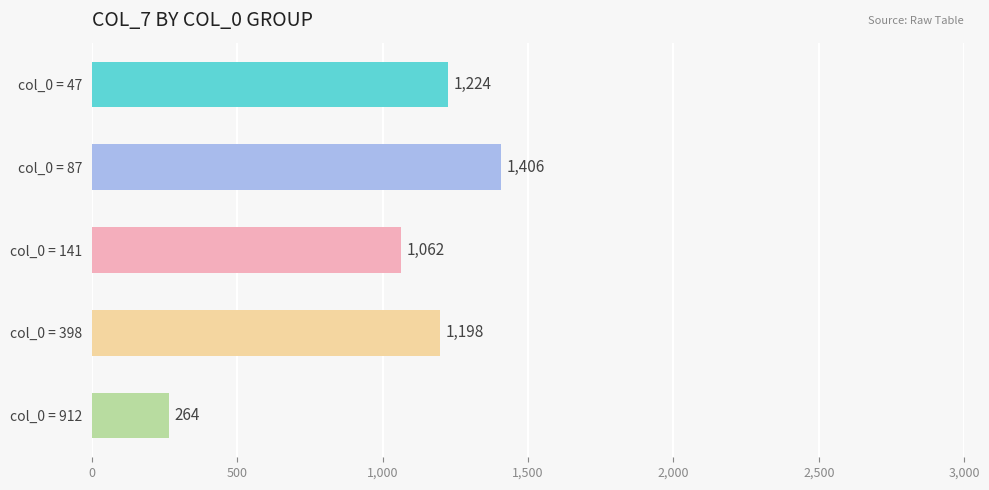

What is the difference between the maximum and minimum values?

1142